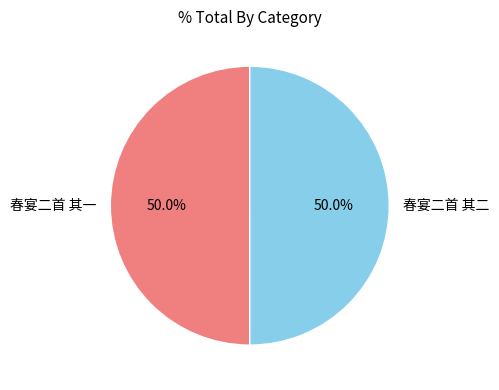

To the nearest percent, what portion does 春宴二首 其二 represent?

50%